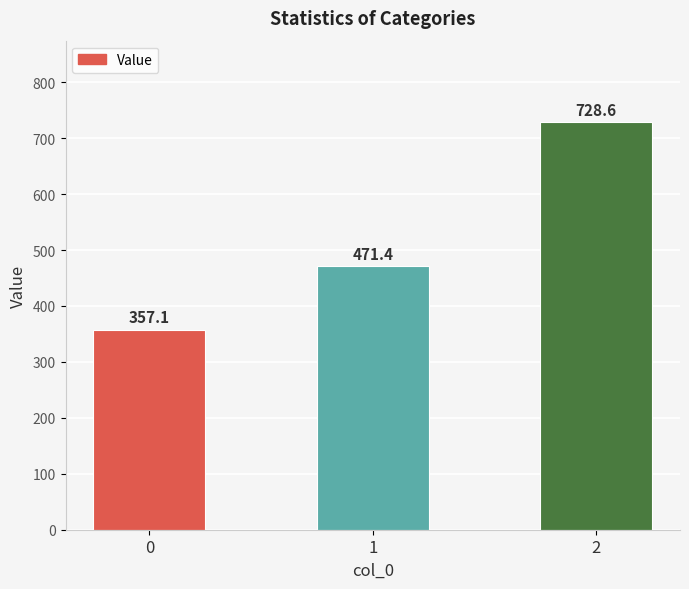

What is the difference between the values at 0 and 1?

114.3